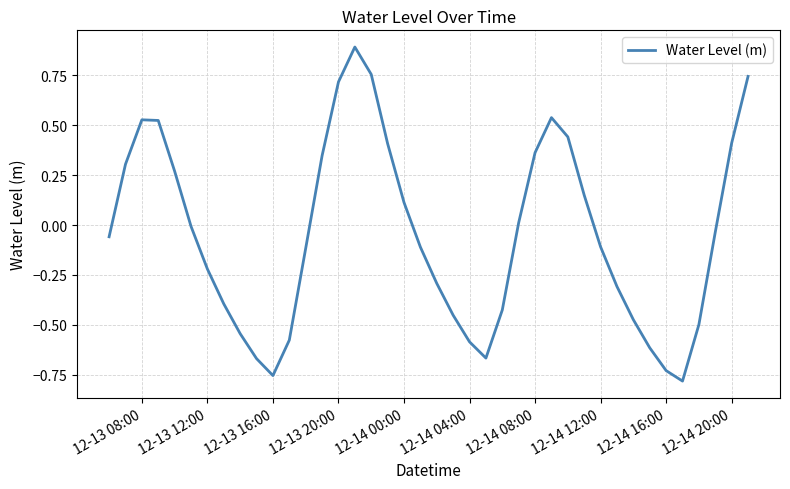

How many lines are shown in the chart?

1